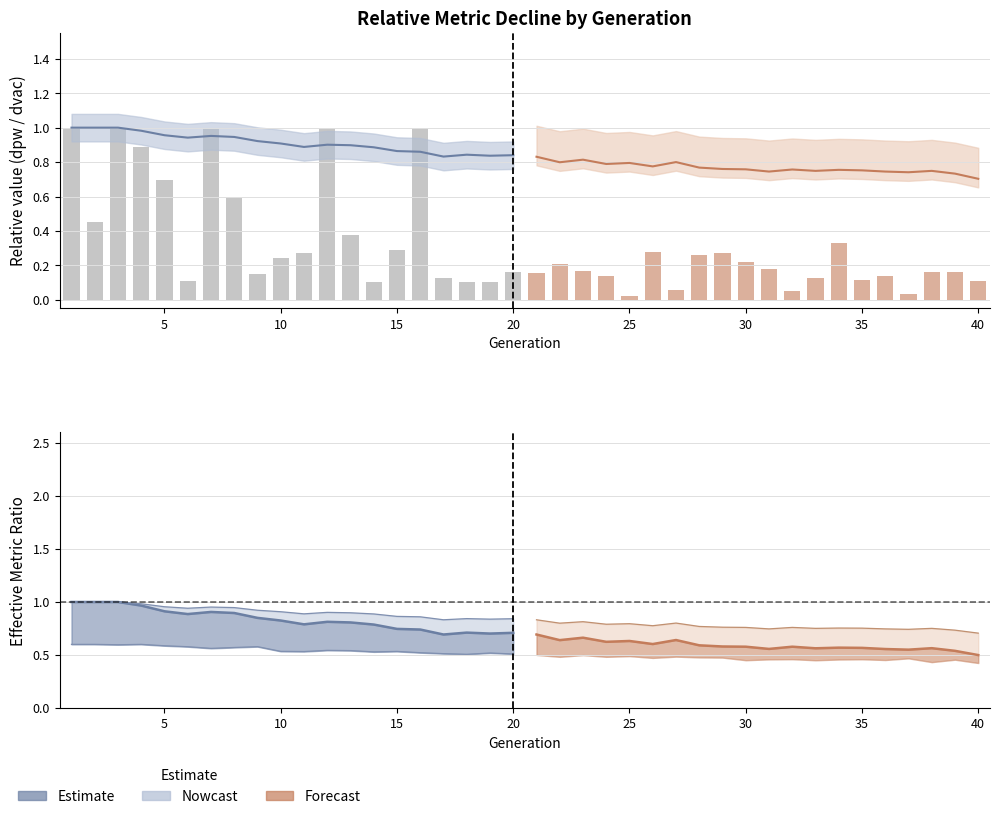

What is the difference between the maximum and minimum values?

0.9